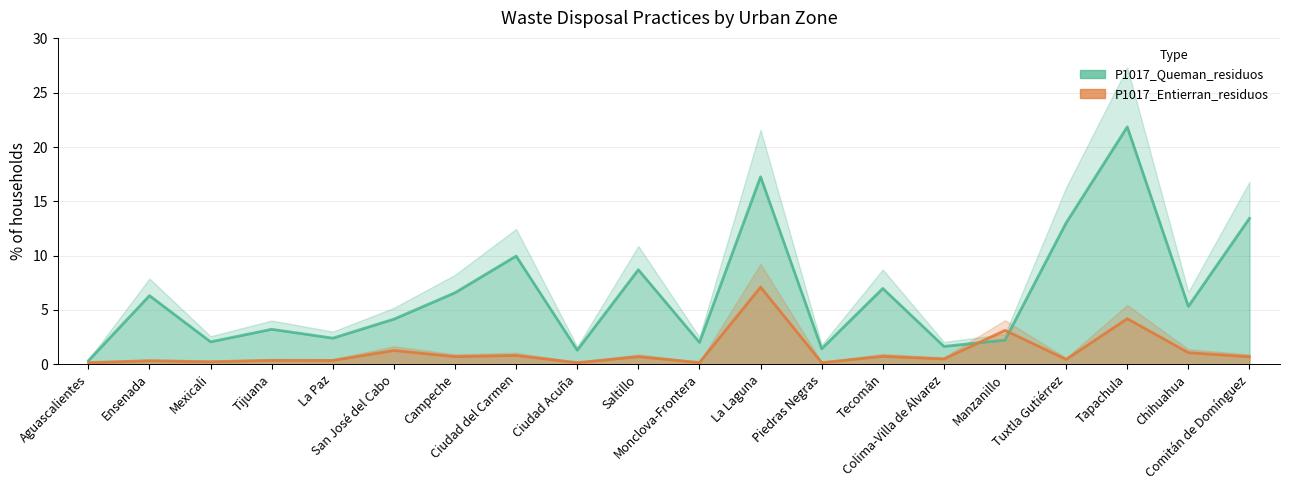

At which label does P1017_Queman_residuos reach its peak?

Tapachula